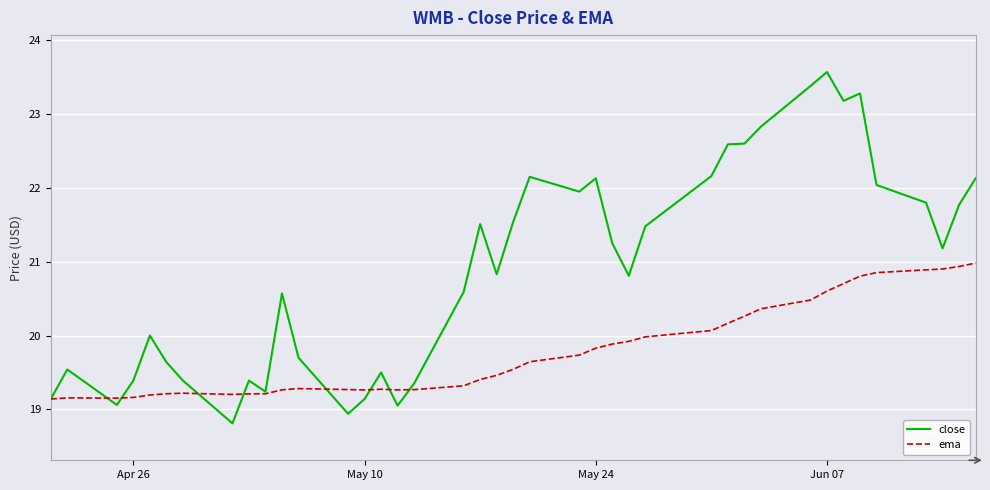

What is the smallest value displayed?

18.8